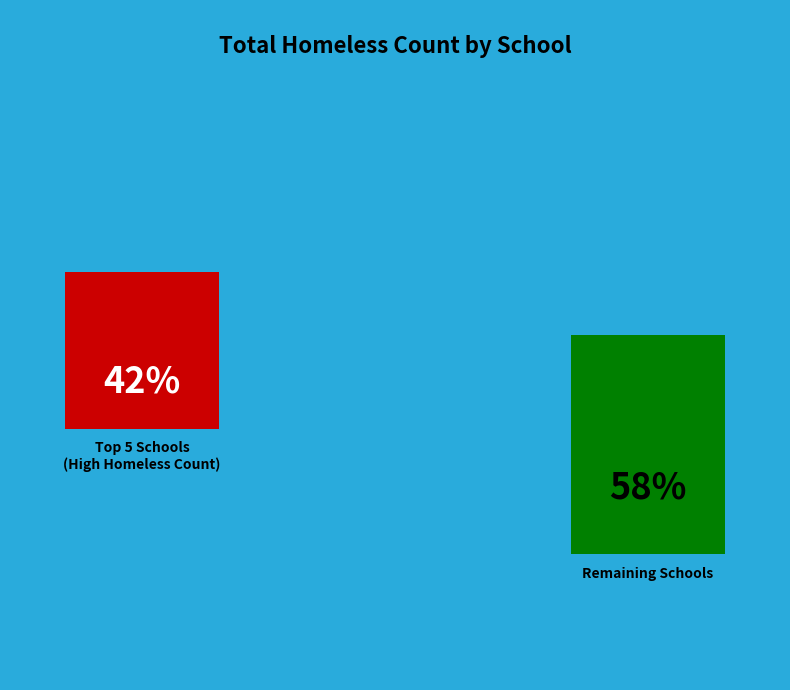

What percentage do Cane Run Elementary and Bates Elementary together represent?

14.1%